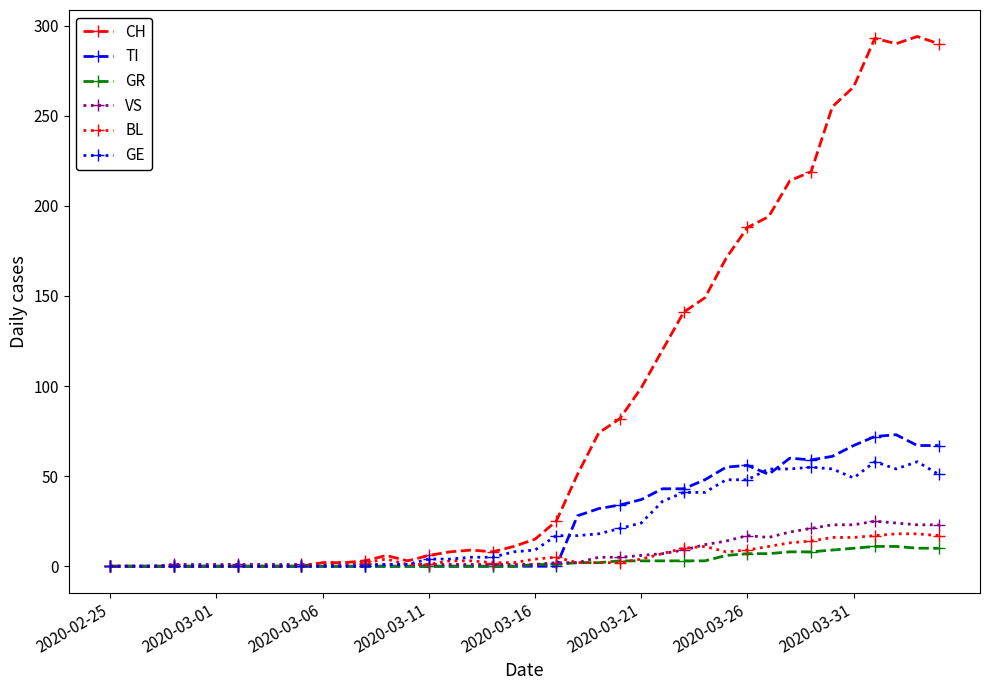

True or false: BL has more than 1 interior local peaks.

True